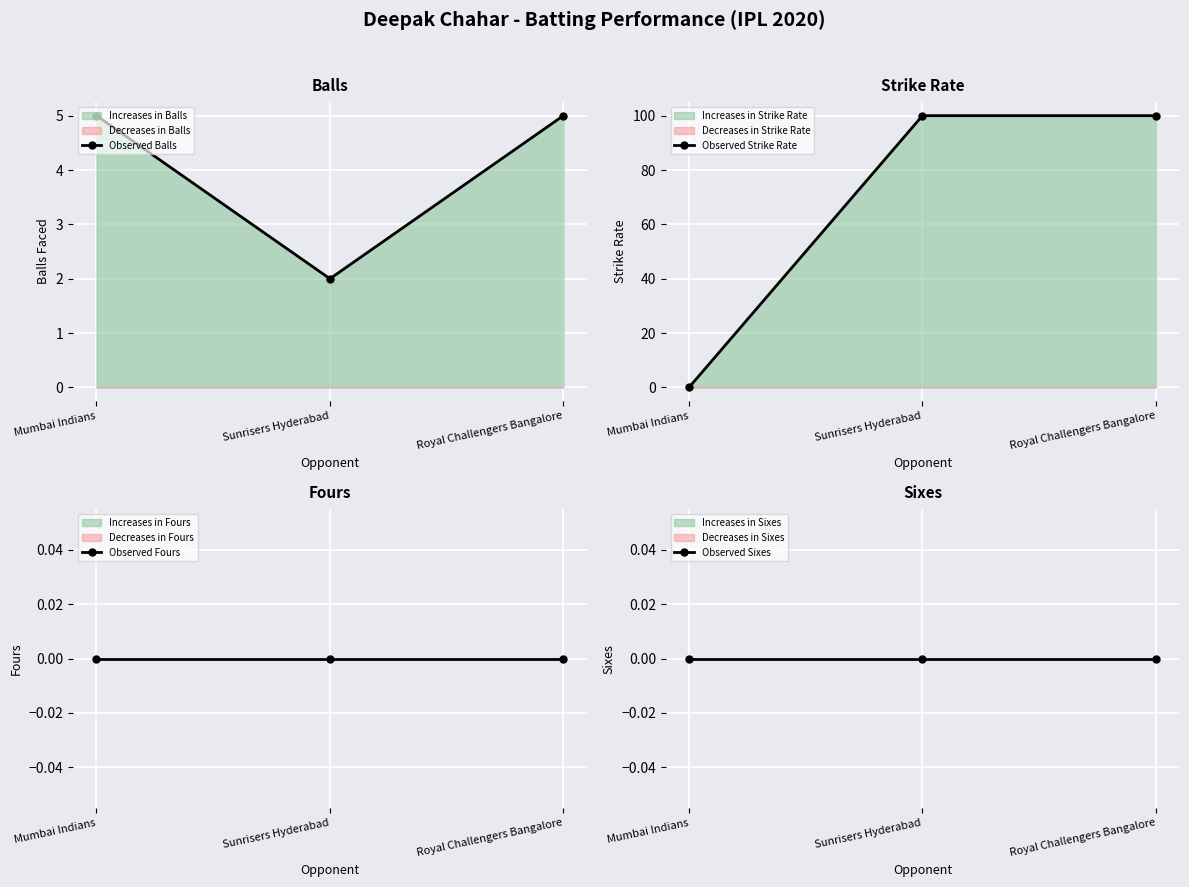

What value does the Observed Balls series have at Royal Challengers Bangalore?

5